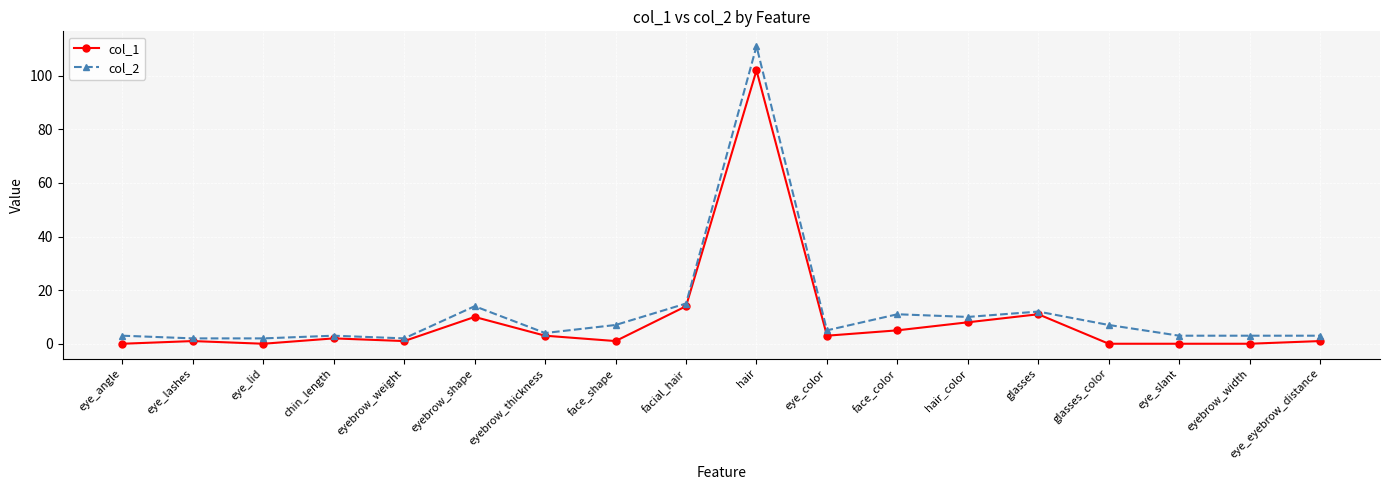

What is the label of the 4th point from the left?

chin_length